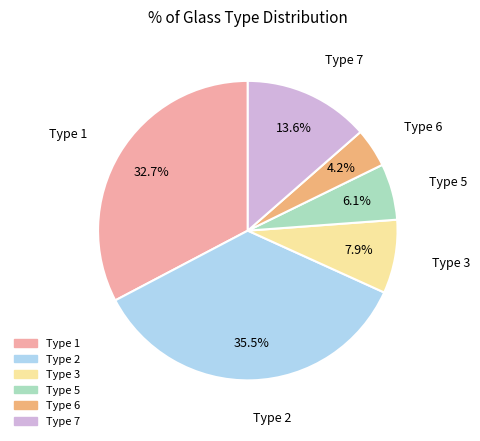

To the nearest percent, what is the average slice percentage?

17%